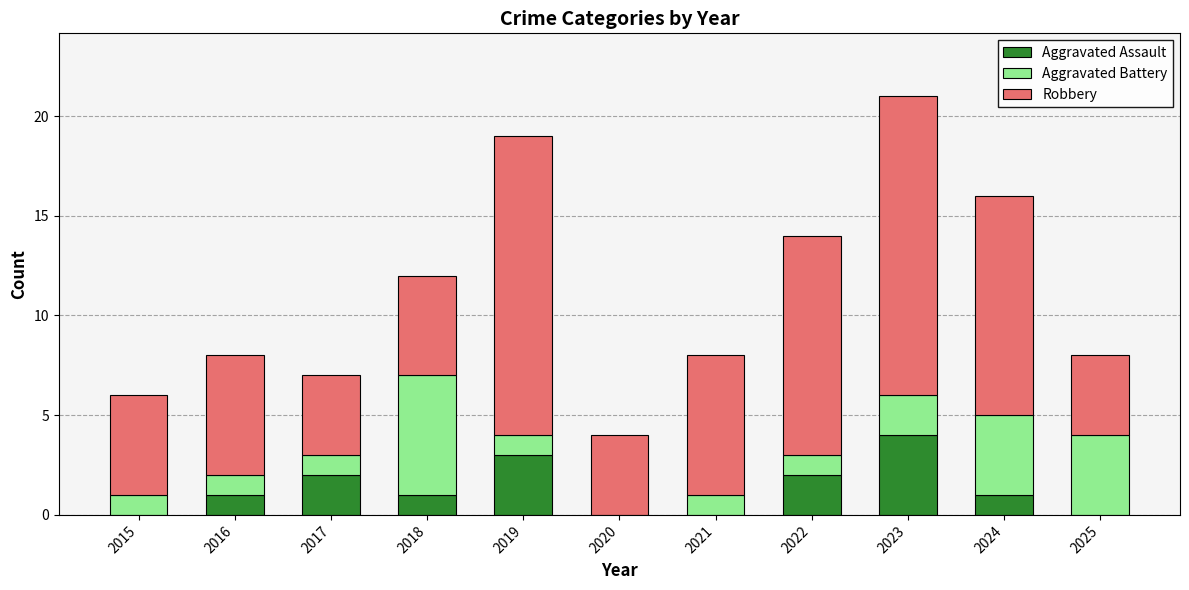

What is the sum of the Aggravated Assault values at 2019 and 2018?

4